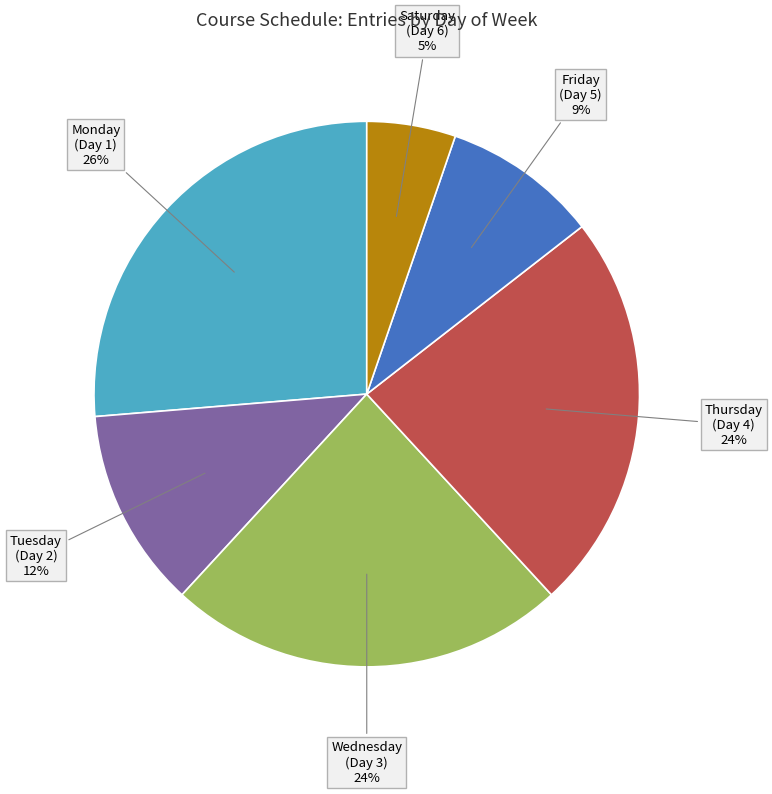

True or false: Wednesday (Day 3) accounts for 24% of the total.

True